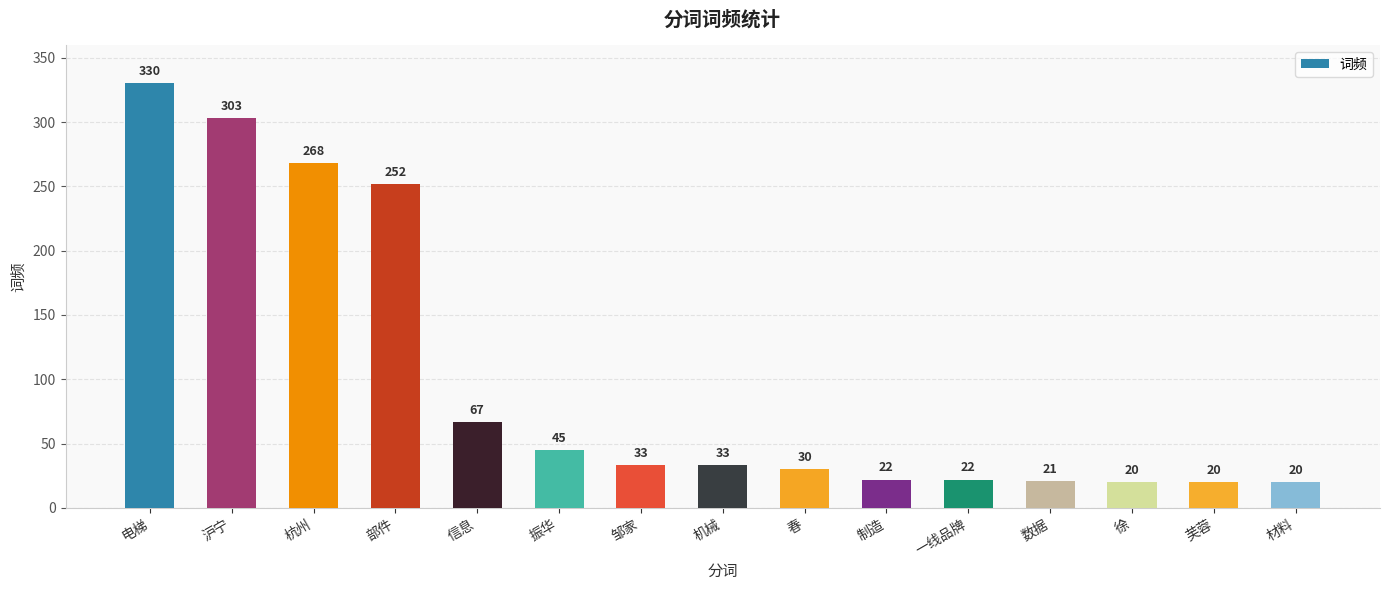

Reading right to left, transcribe all the data shown in this chart.

材料=20	芙蓉=20	徐=20	数据=21	一线品牌=22	制造=22	春=30	机械=33	邹家=33	振华=45	信息=67	部件=252	杭州=268	沪宁=303	电梯=330